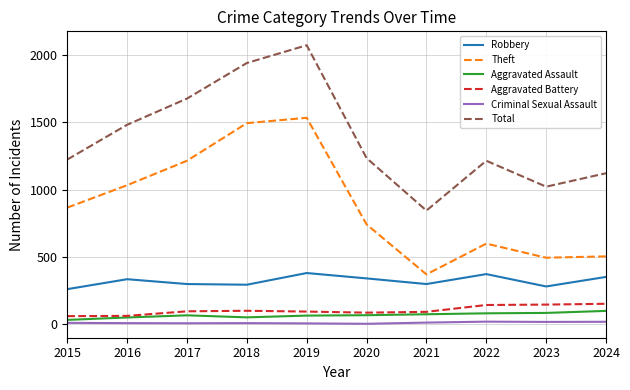

What is the minimum value for Theft?

369